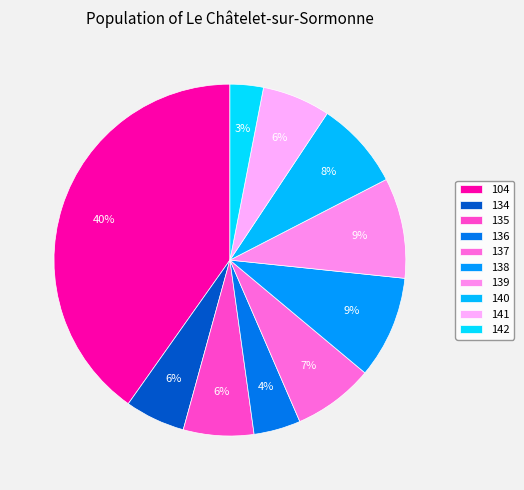

To the nearest percent, what is the combined percentage of 137 and 138?

17%